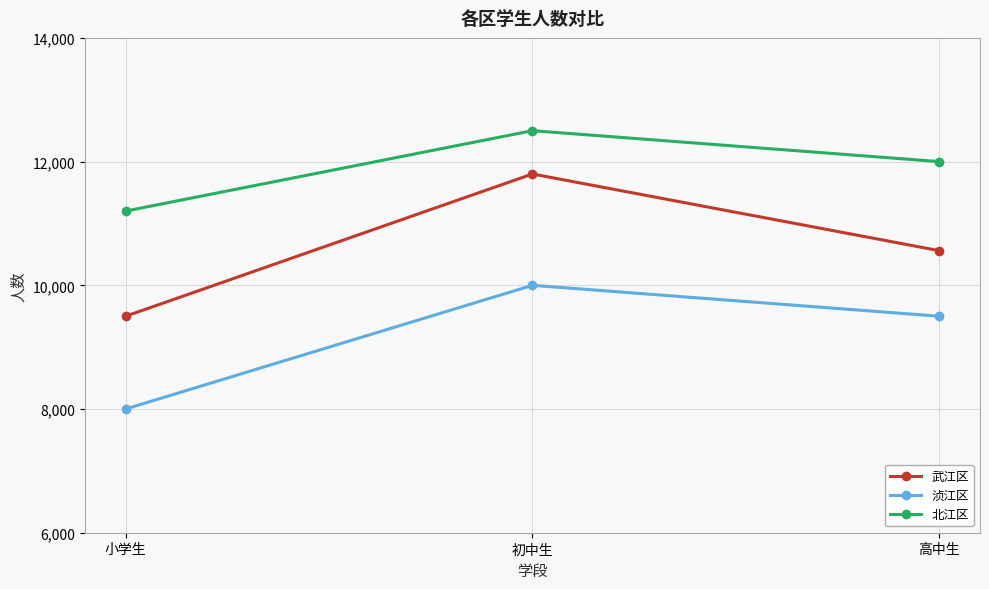

What is the value of the 浈江区 point at the 1st from the left?

8000